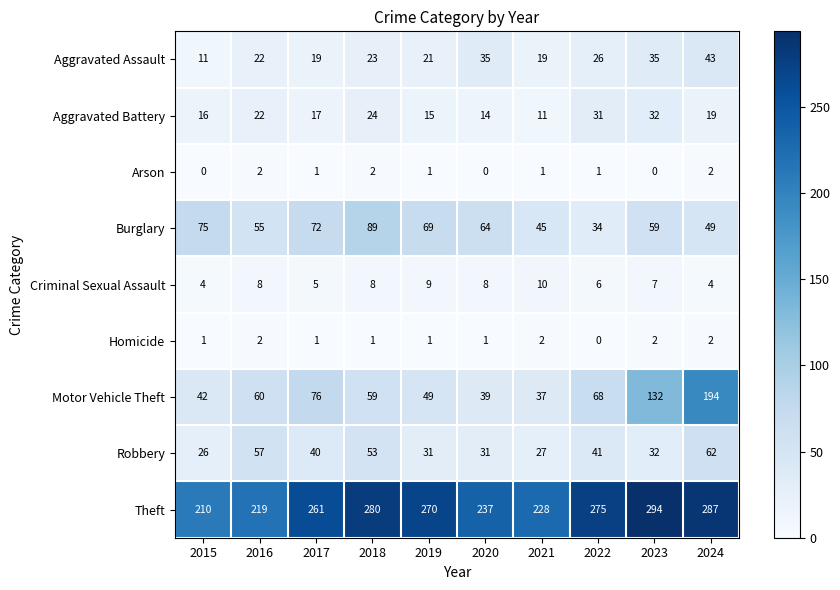

What is the maximum value for Criminal Sexual Assault?

10